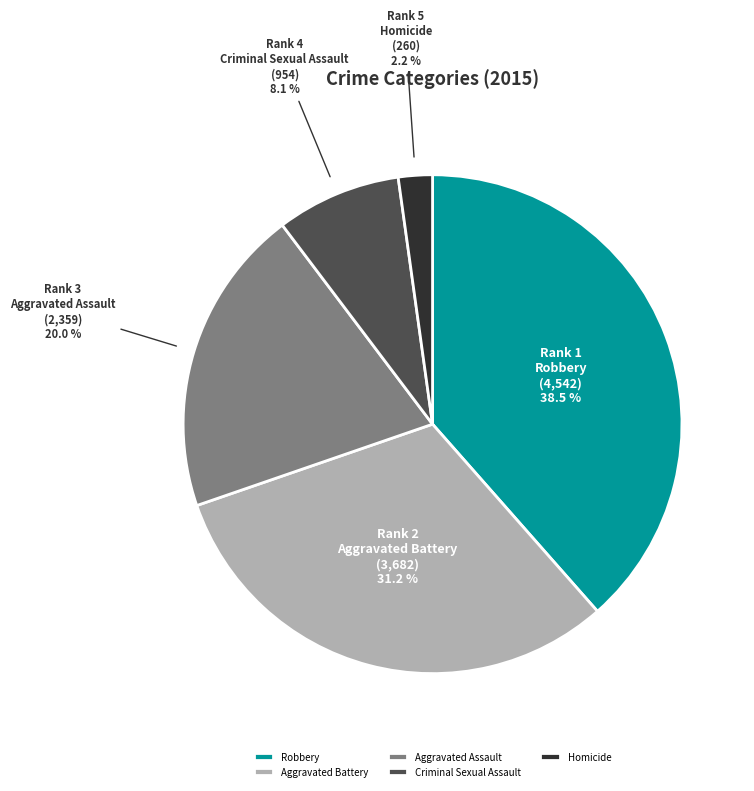

Is there any slice that represents more than half of the pie?

No